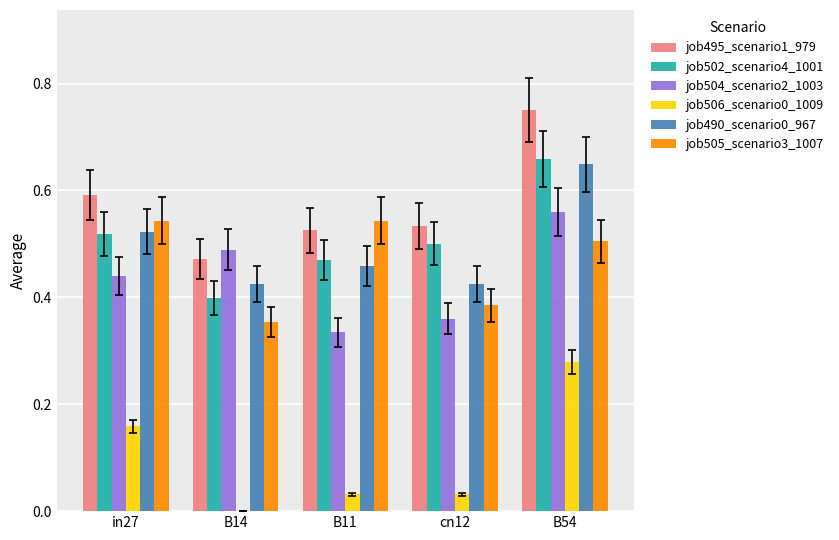

Which series has the largest total across all categories?

job495_scenario1_979